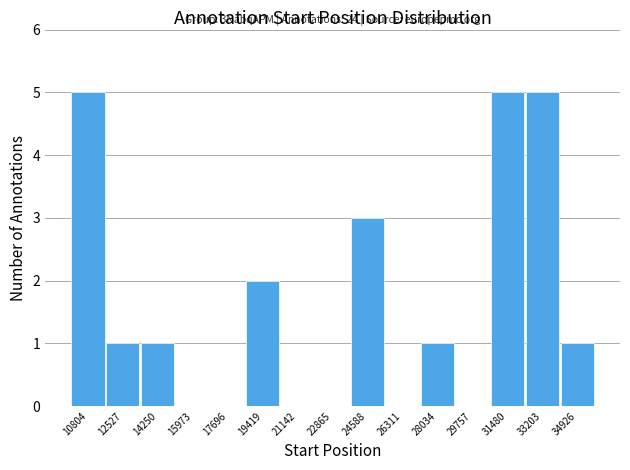

Reading right to left, list all the values displayed in this chart.

34926=1	33203=5	31480=5	29757=0	28034=1	26311=0	24588=3	22865=0	21142=0	19419=2	17696=0	15973=0	14250=1	12527=1	10804=5